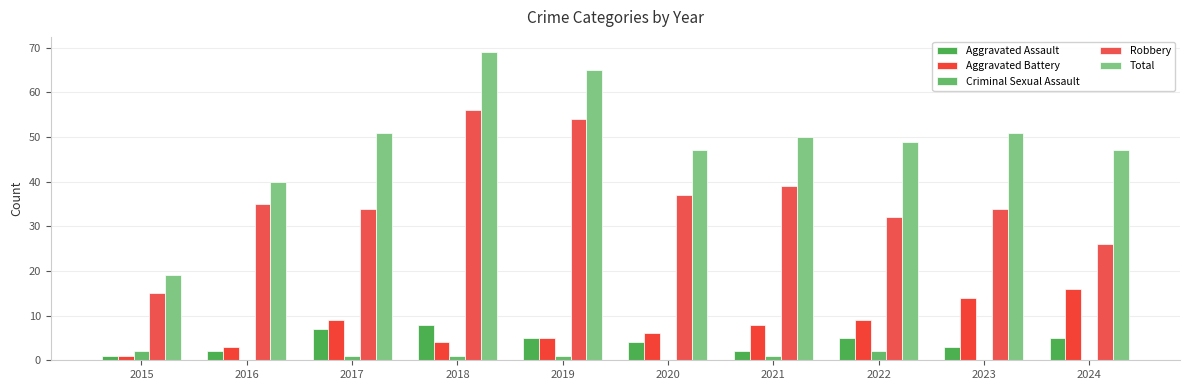

The value of Aggravated Battery at 2020 is 9. True or false?

False